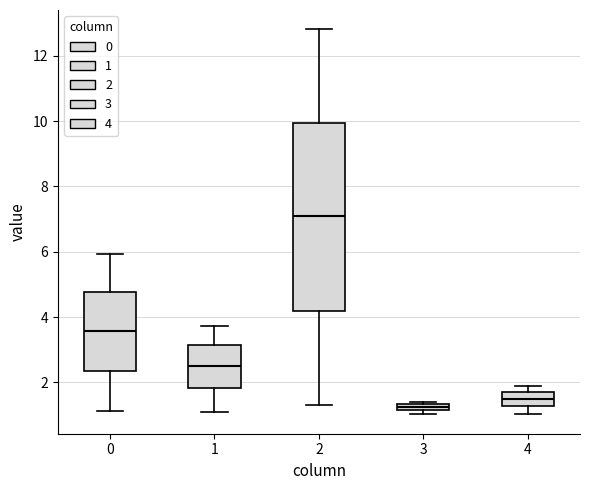

Where does the median line of the box at x = 2 sit on the y-axis? The values are not printed on the chart, so give them approximately, as read against the axis.

7.0